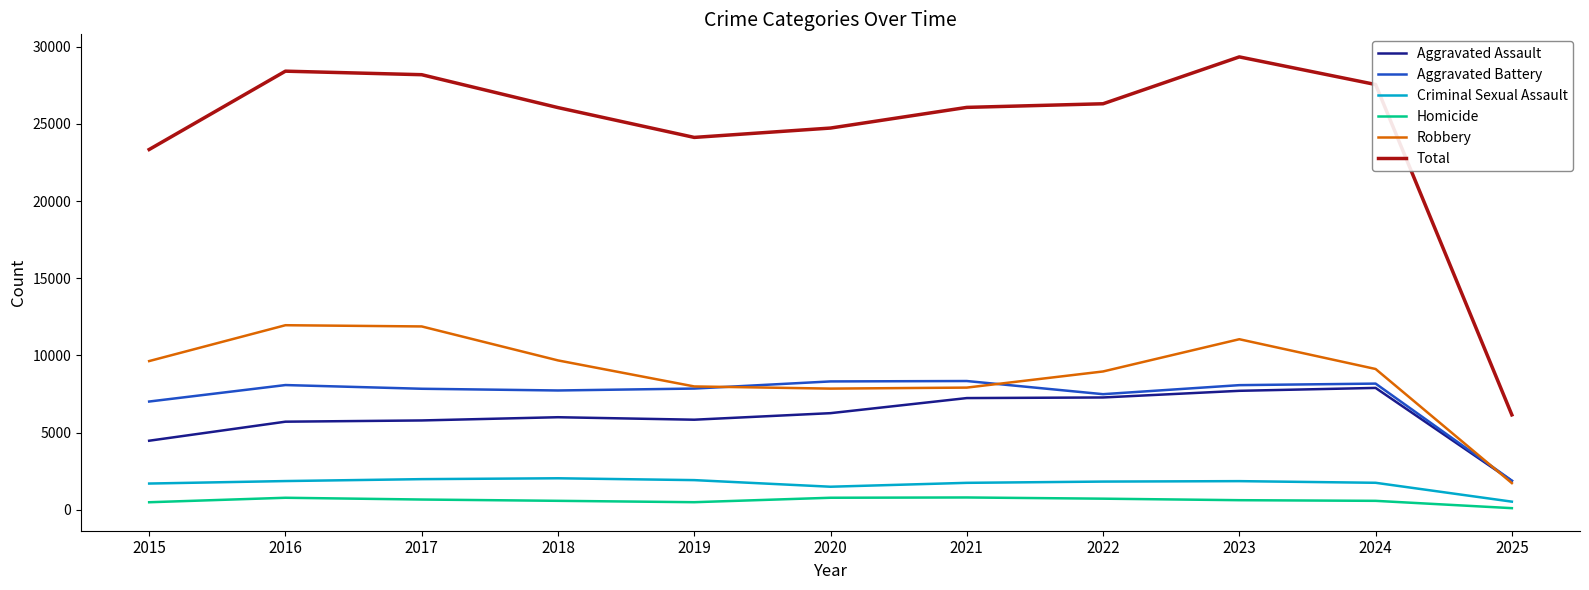

True or false: Robbery and Total cross at least once.

False